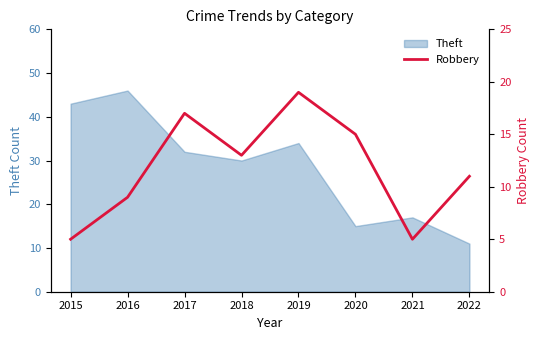

Where is Theft nearest to the value 28?

2018